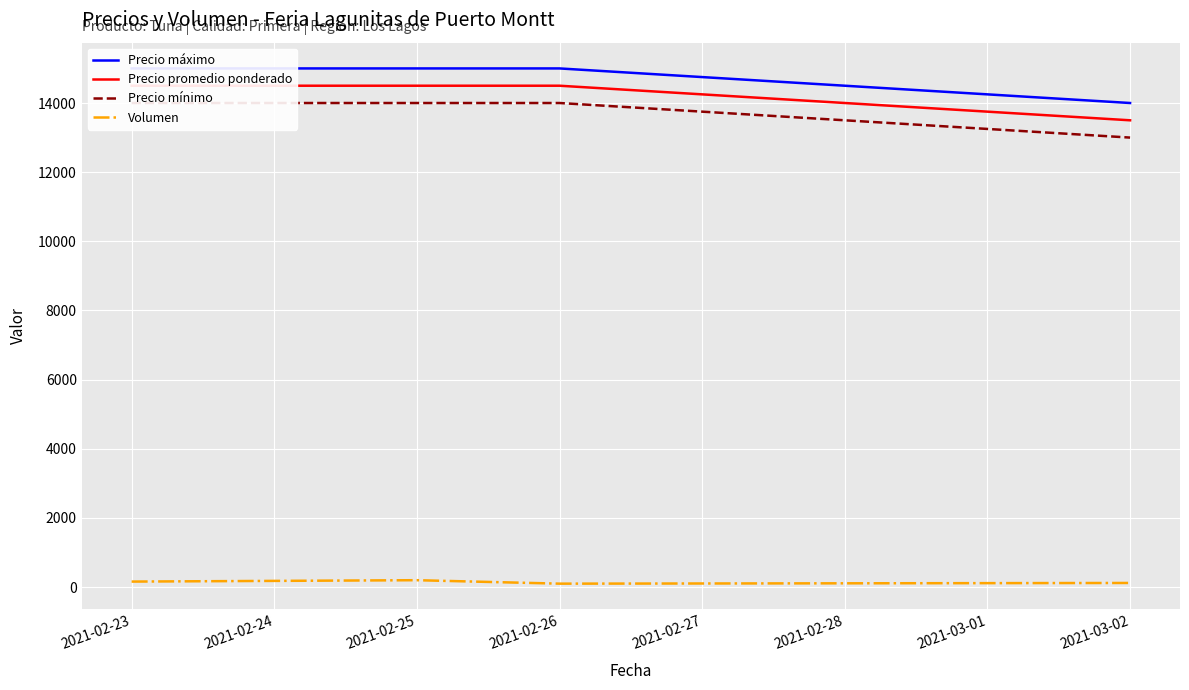

Reading left to right, list all the values displayed in this chart.

Precio máximo: 15000	15000	15000	14000
Precio promedio ponderado: 14500	14500	14500	13500
Precio mínimo: 14000	14000	14000	13000
Volumen: 160	200	100	120